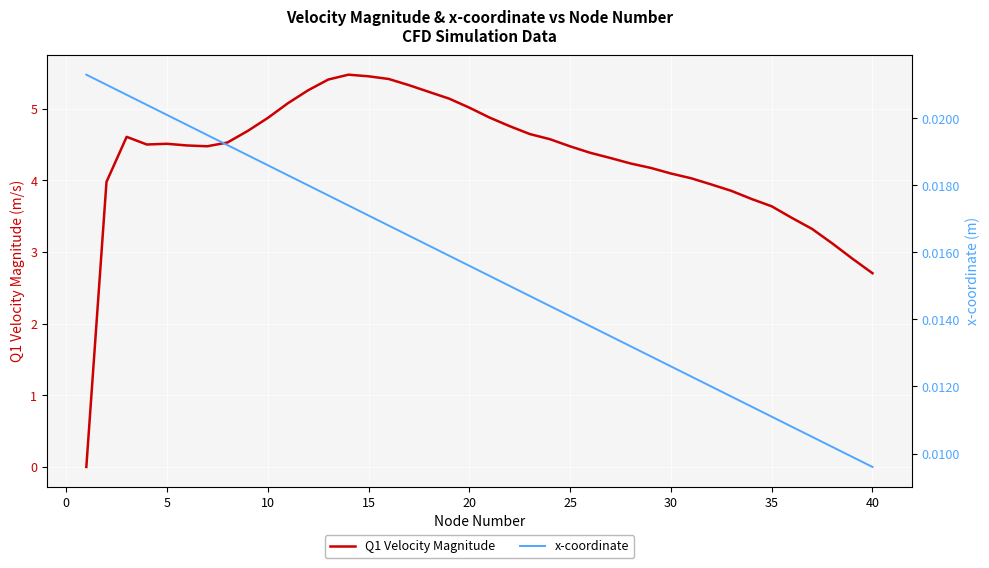

Reading left to right, what are all the values shown in this chart?

Q1 Velocity Magnitude: 0.0	4.0	4.6	4.5	4.5	4.5	4.5	4.5	4.7	4.9	5.1	5.3	5.4	5.5	5.4	5.4	5.3	5.2	5.1	5.0	4.9	4.8	4.6	4.6	4.5	4.4	4.3	4.2	4.2	4.1	4.0	3.9	3.9	3.7	3.6	3.5	3.3	3.1	2.9	2.7
x-coordinate: 0.0	0.0	0.0	0.0	0.0	0.0	0.0	0.0	0.0	0.0	0.0	0.0	0.0	0.0	0.0	0.0	0.0	0.0	0.0	0.0	0.0	0.0	0.0	0.0	0.0	0.0	0.0	0.0	0.0	0.0	0.0	0.0	0.0	0.0	0.0	0.0	0.0	0.0	0.0	0.0